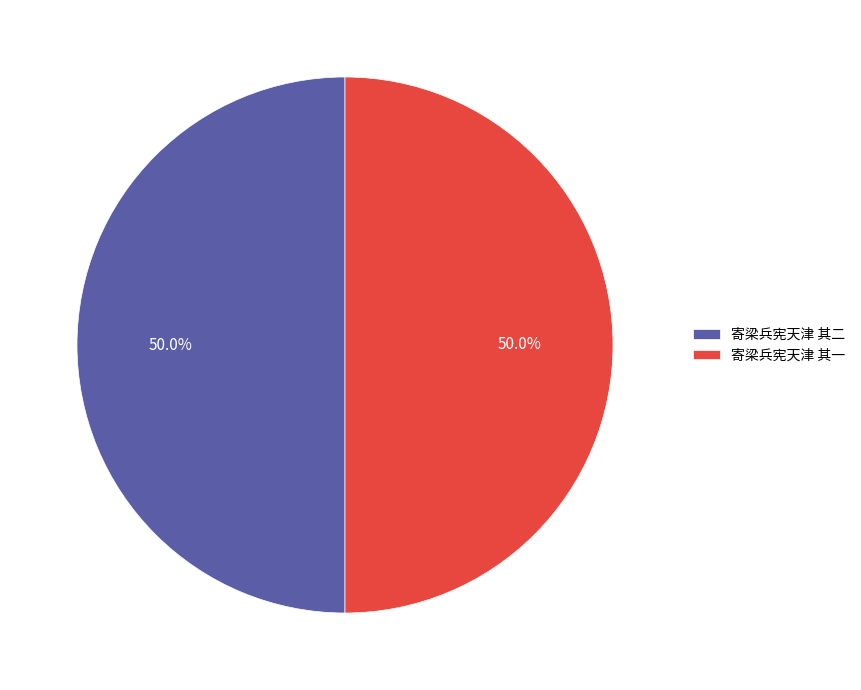

Do 寄梁兵宪天津 其二 and 寄梁兵宪天津 其一 together represent more than half of the pie?

Yes